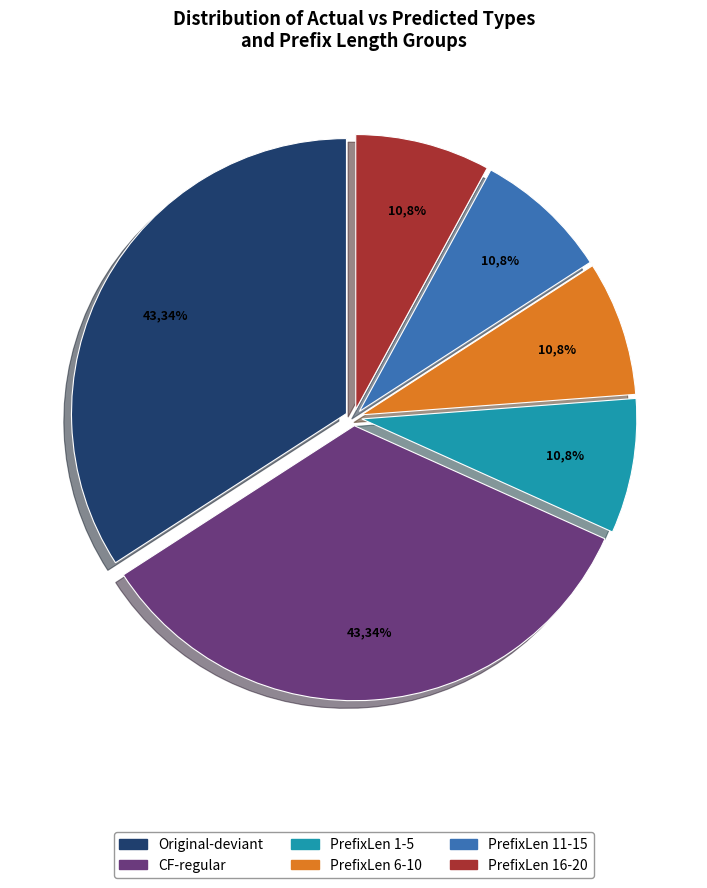

Does PrefixLen 1-5 represent more than half of the total?

No